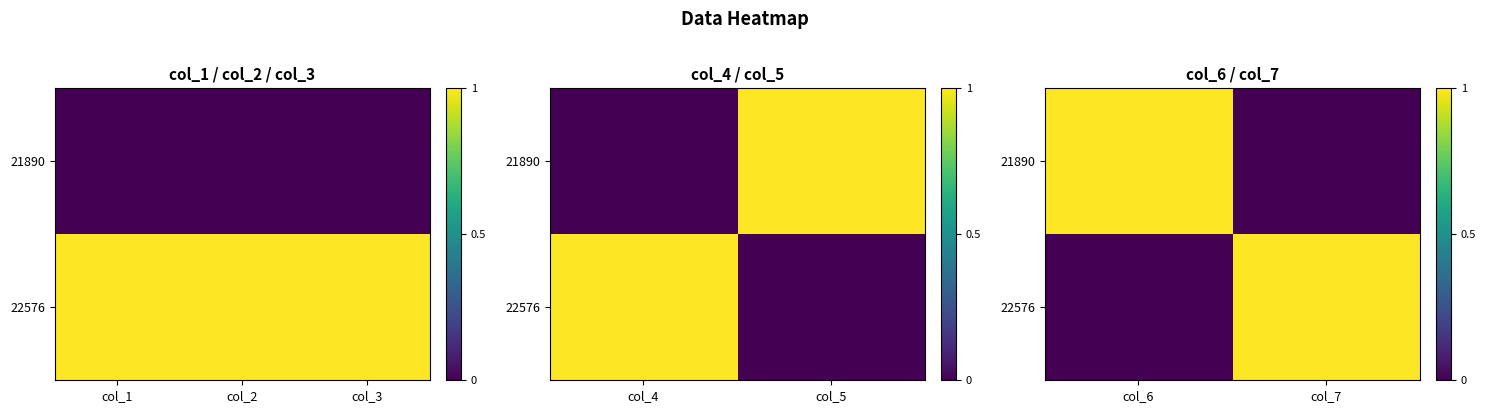

Between col_7 and col_6, which is larger?

col_6